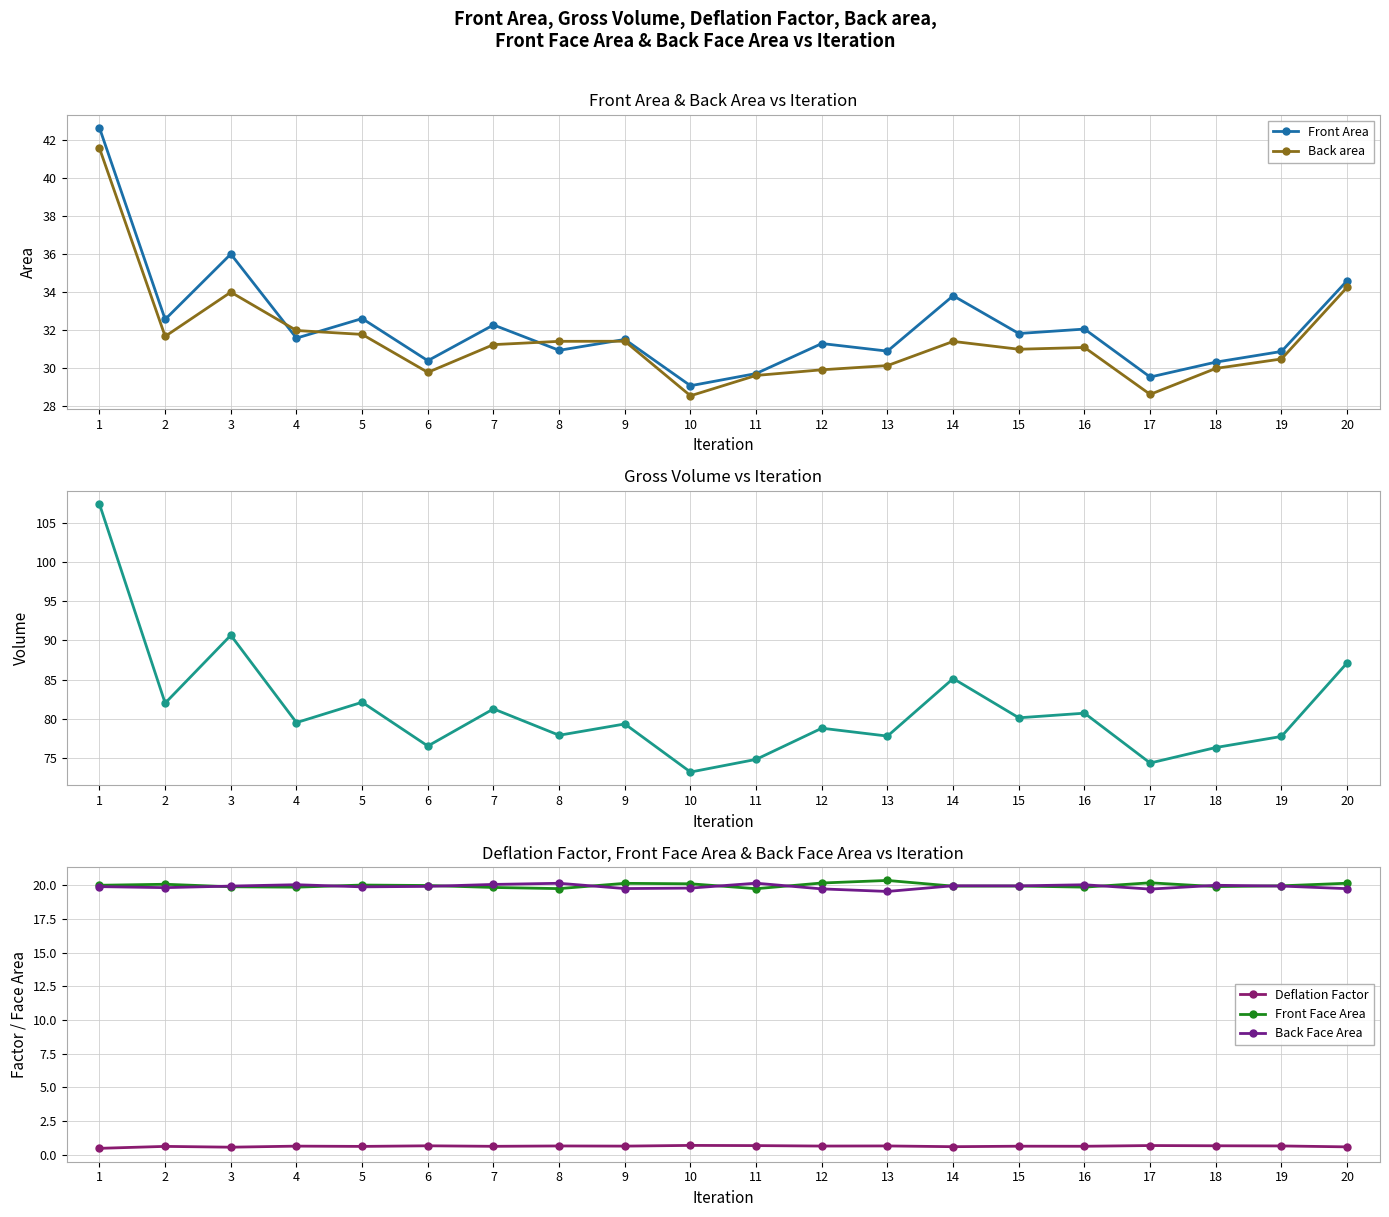

Is it true that Back Face Area equals 20.1 at 7?

True